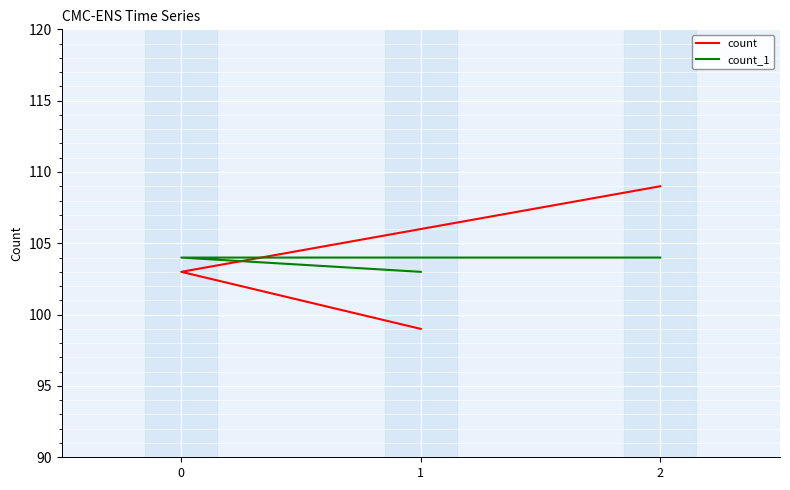

Which series has the widest spread of values?

count